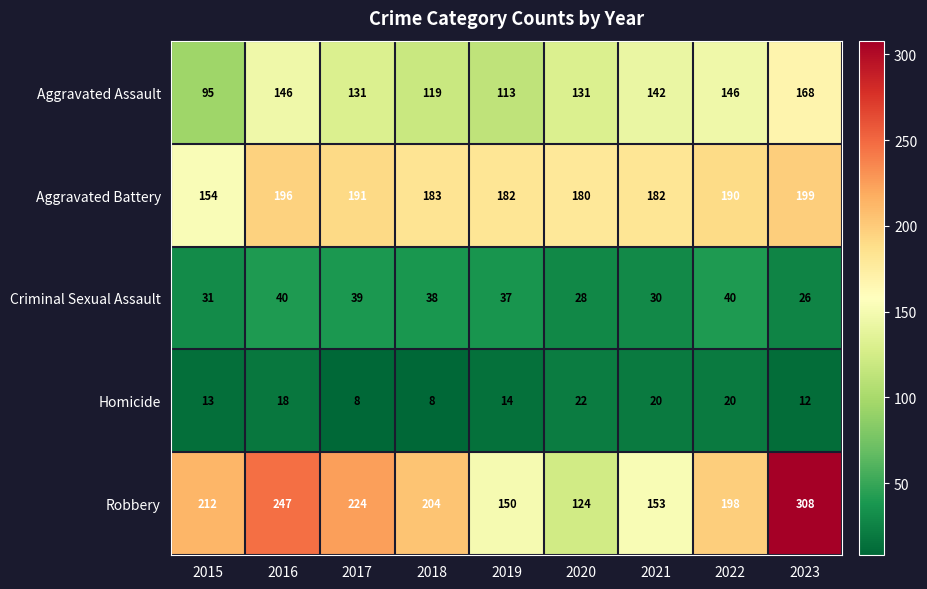

What is the approximate value of Criminal Sexual Assault at 2019, to the nearest 10?

40